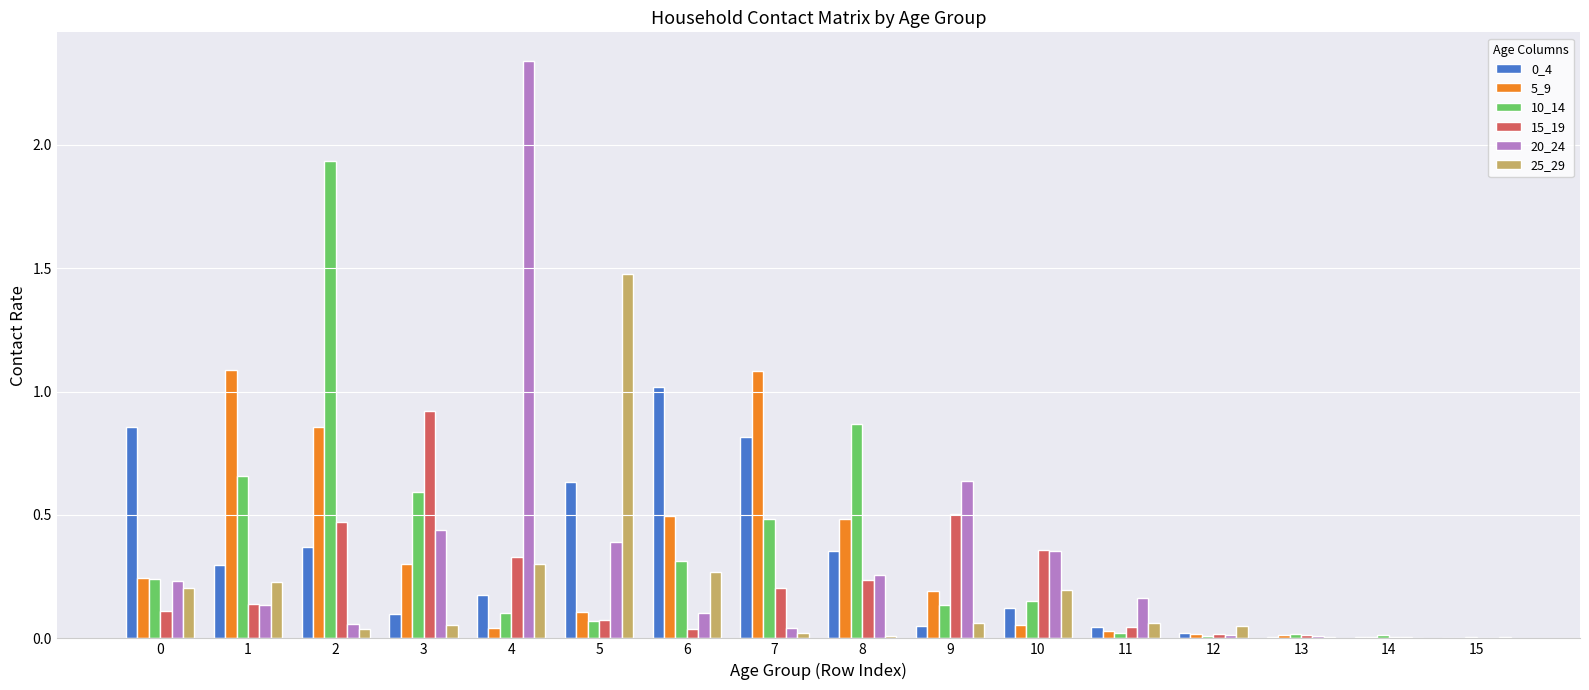

True or false: 10_14 has a value of 0.1 at 4.

True